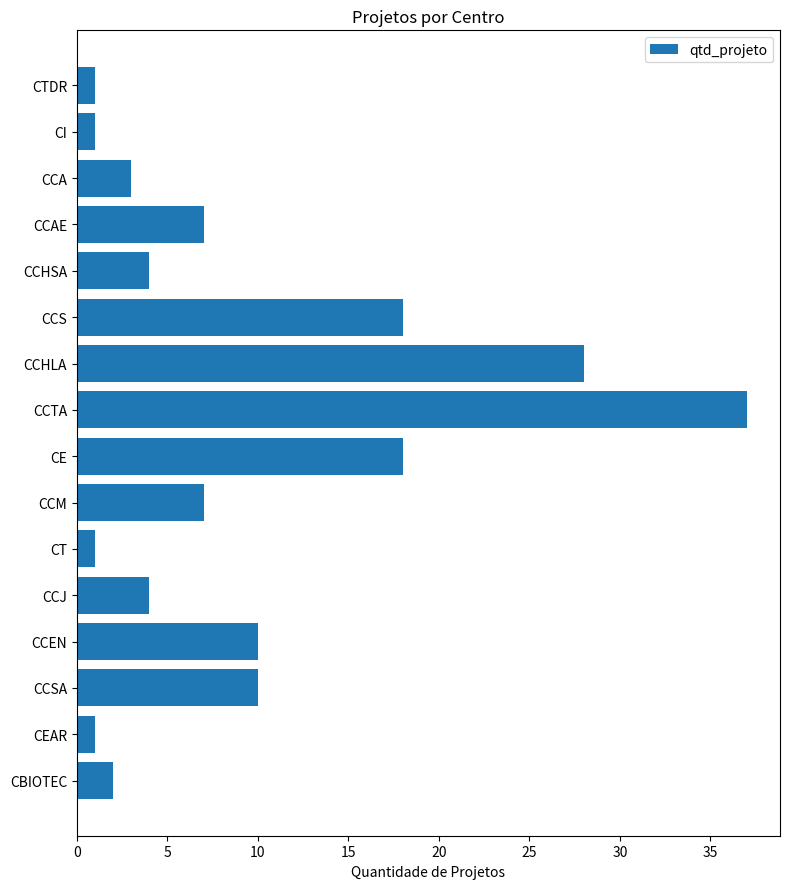

The chart shows a value of 5 at CCA. True or false?

False